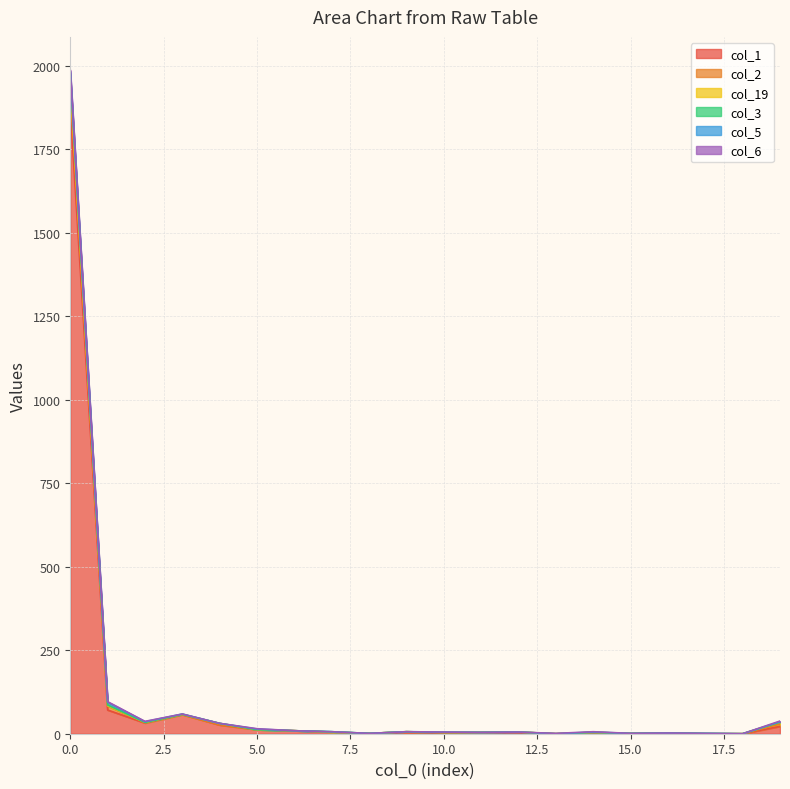

At which label does col_1 first exceed 4?

0.0